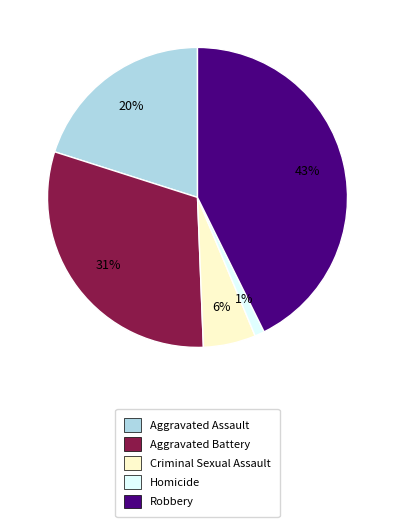

What percentage is the Homicide slice, to the nearest percent?

1%